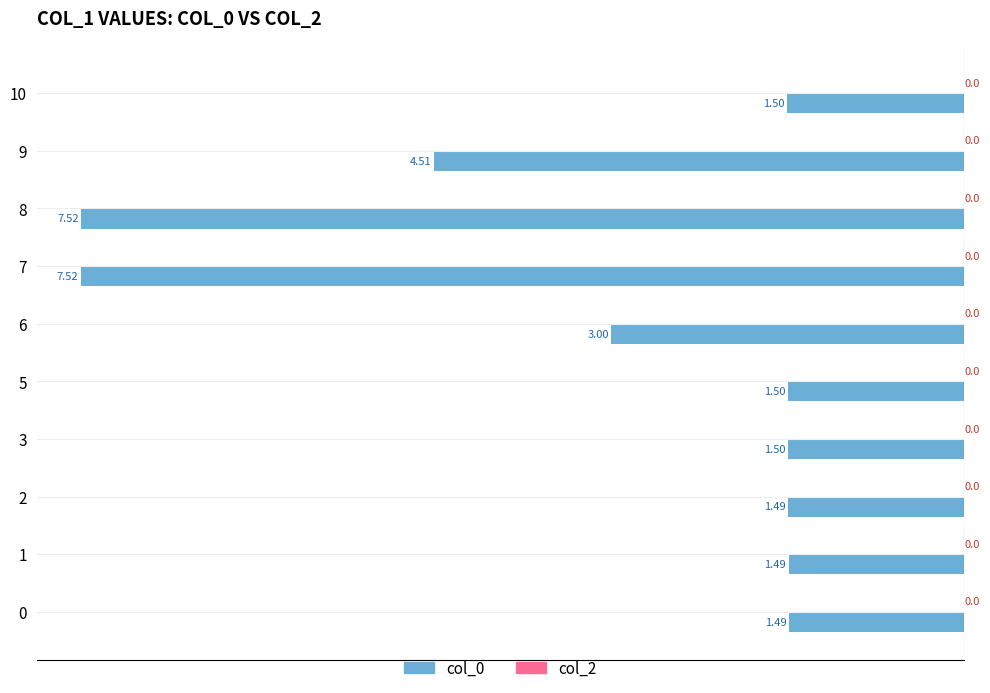

Does the chart contain any negative values?

Yes